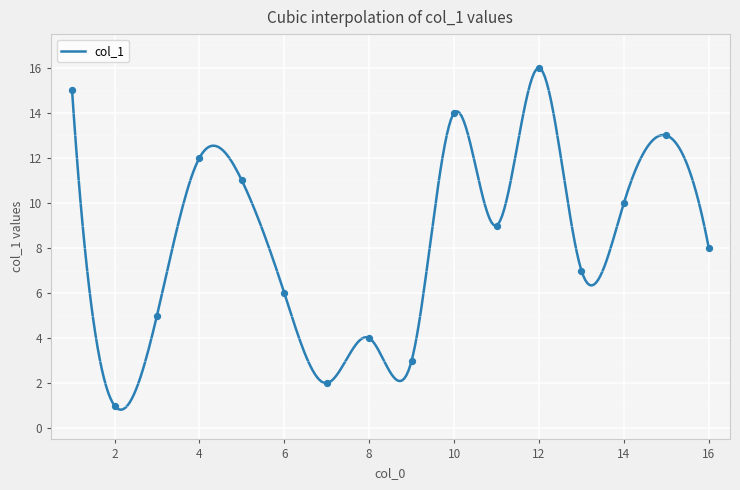

Which has a higher value, 12 or 8?

12